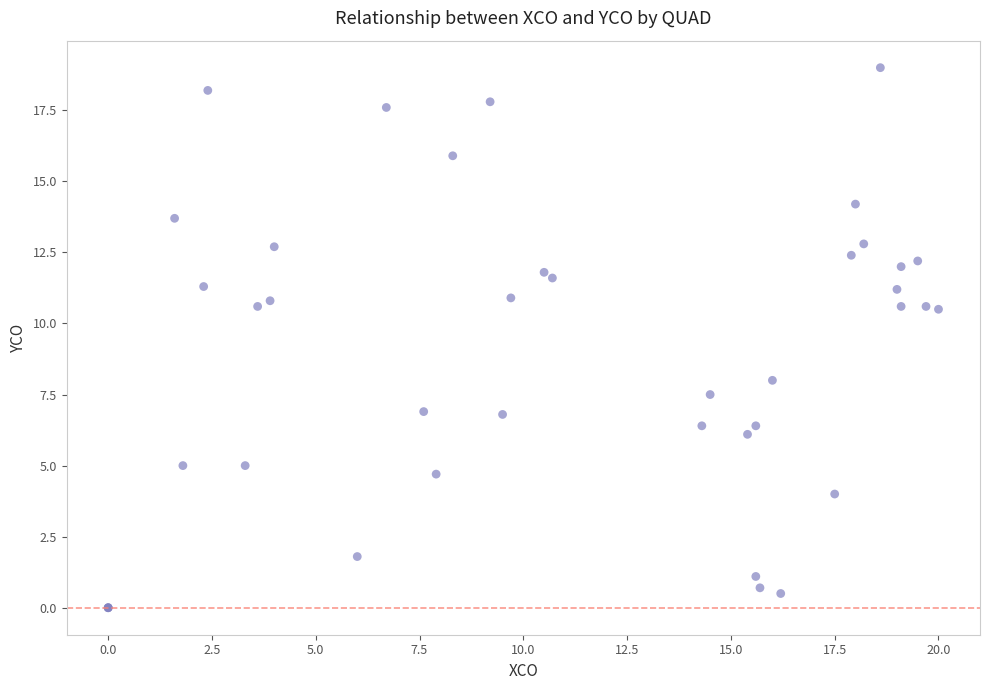

What Y value in the scatter plot is closest to 9?

8.0